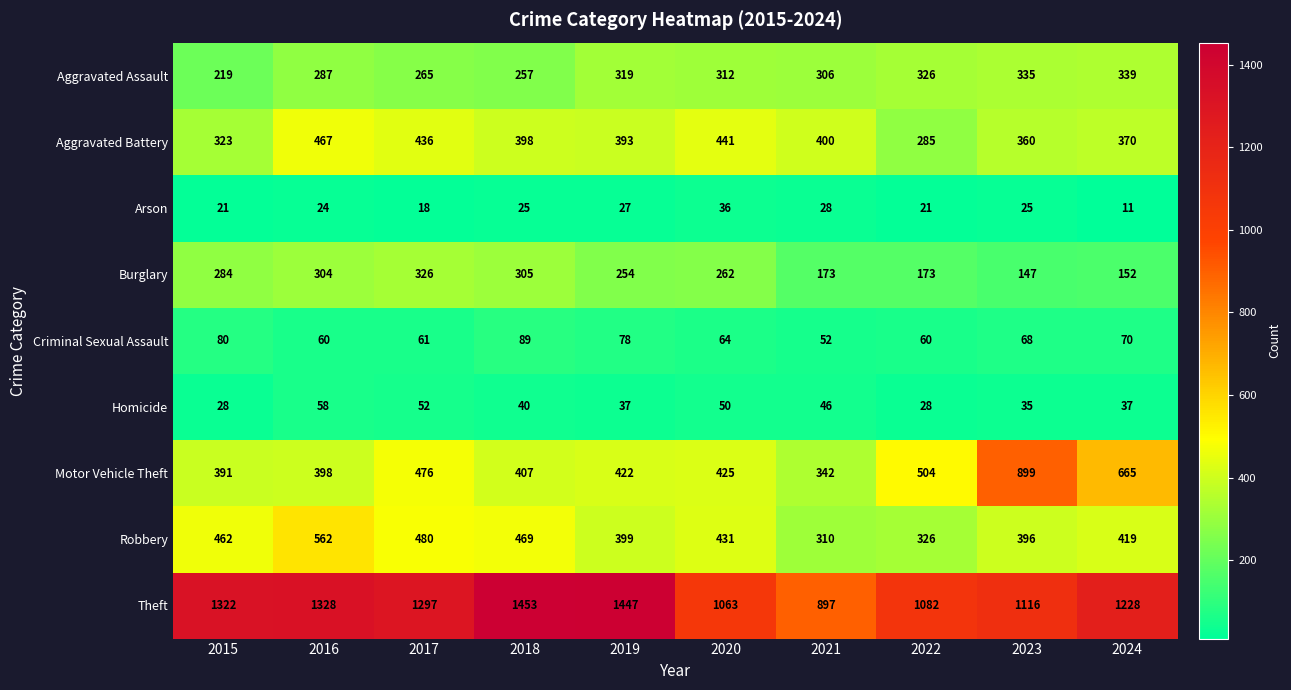

At which label is Homicide closest to 43?

2018